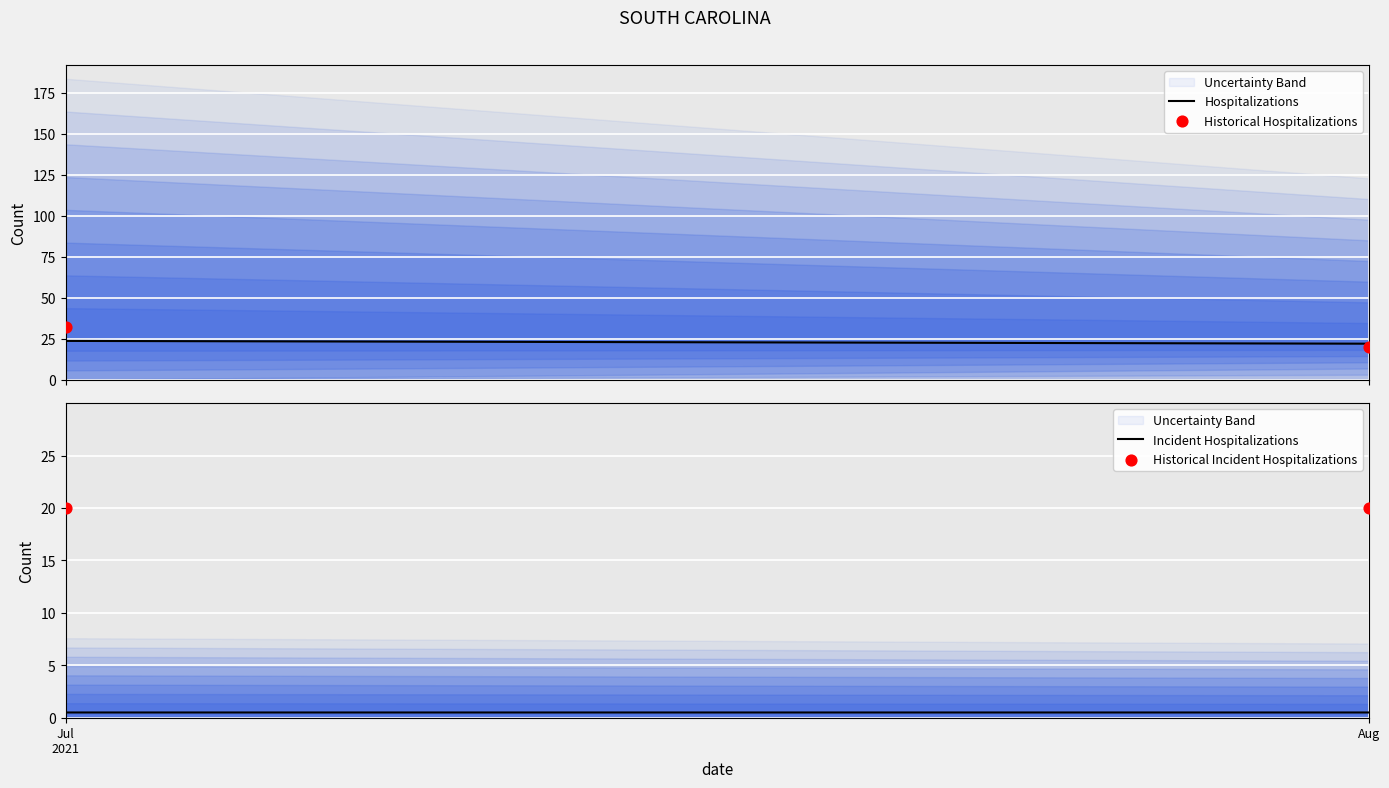

What are all the series names shown in the legend?

Hospitalizations, Historical Hospitalizations, Incident Hospitalizations, Historical Incident Hospitalizations